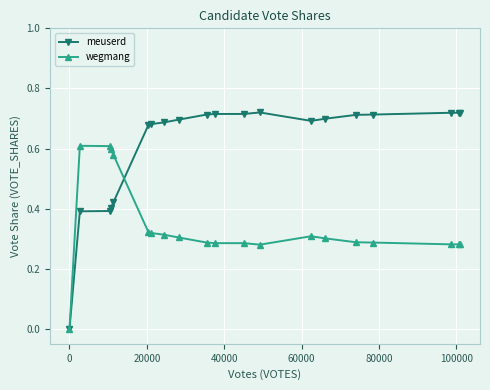

True or false: wegmang has more than 0 points higher than both neighbors.

True